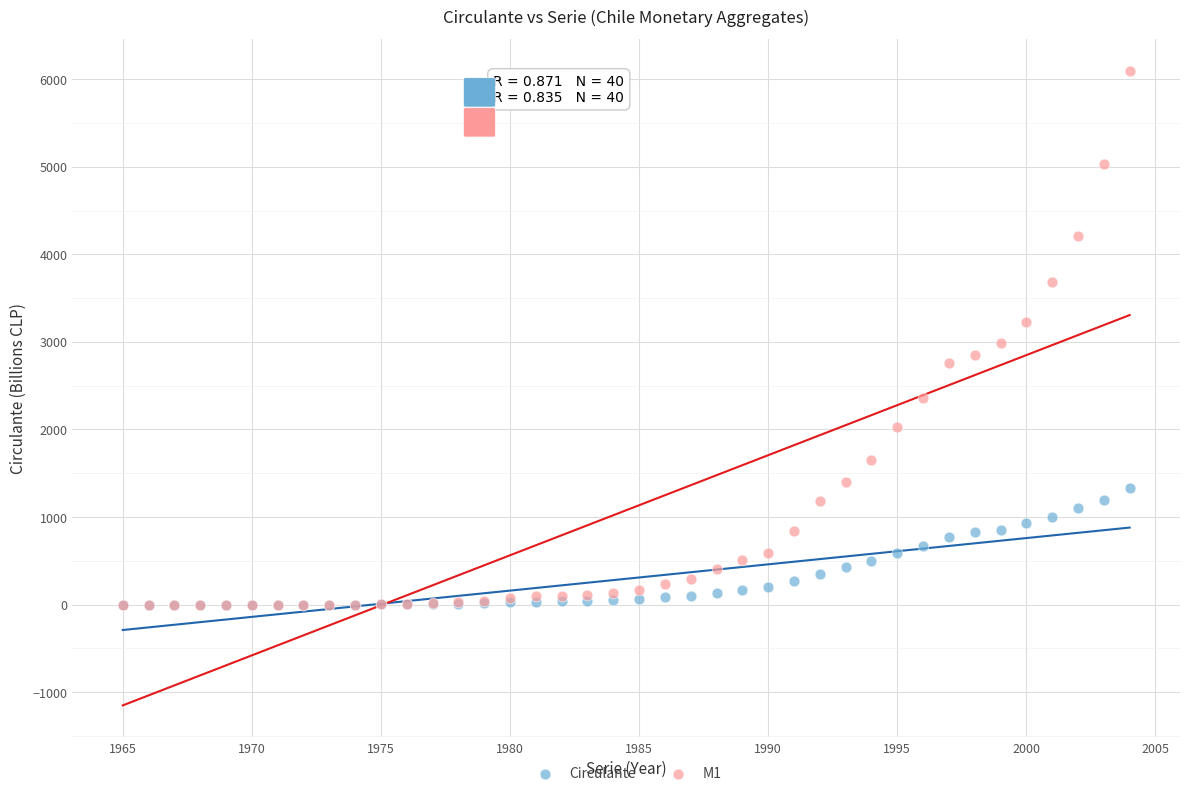

Which series reaches the maximum Y coordinate?

M1